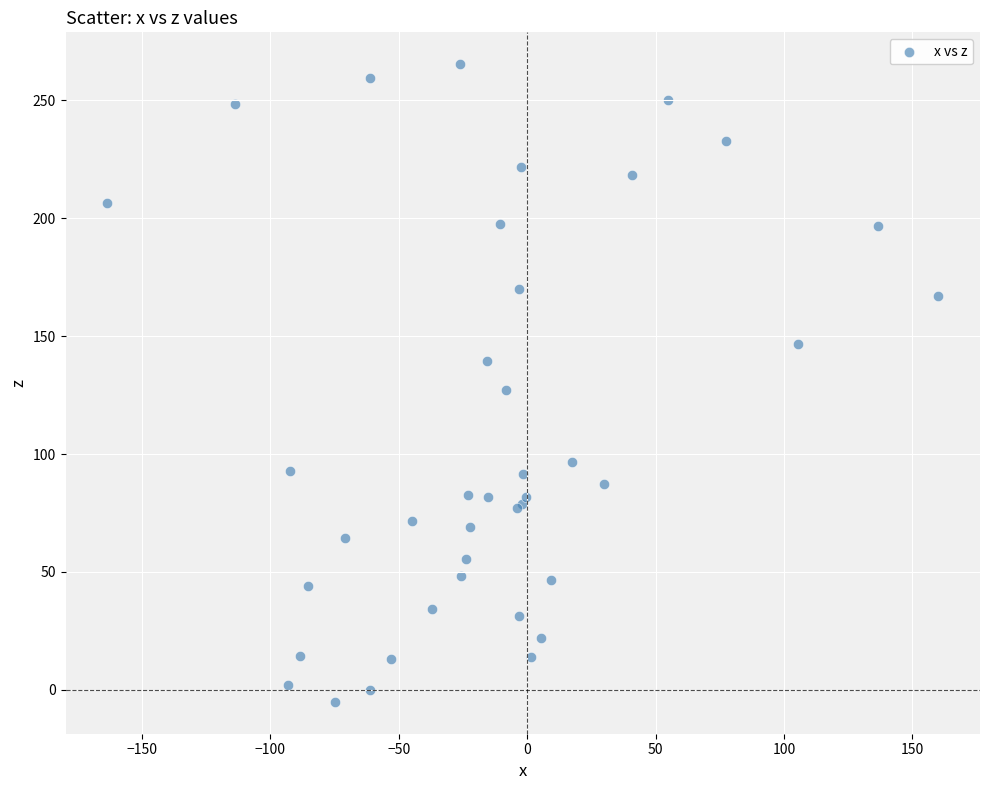

What Y value in the scatter plot is closest to 130?

127.0